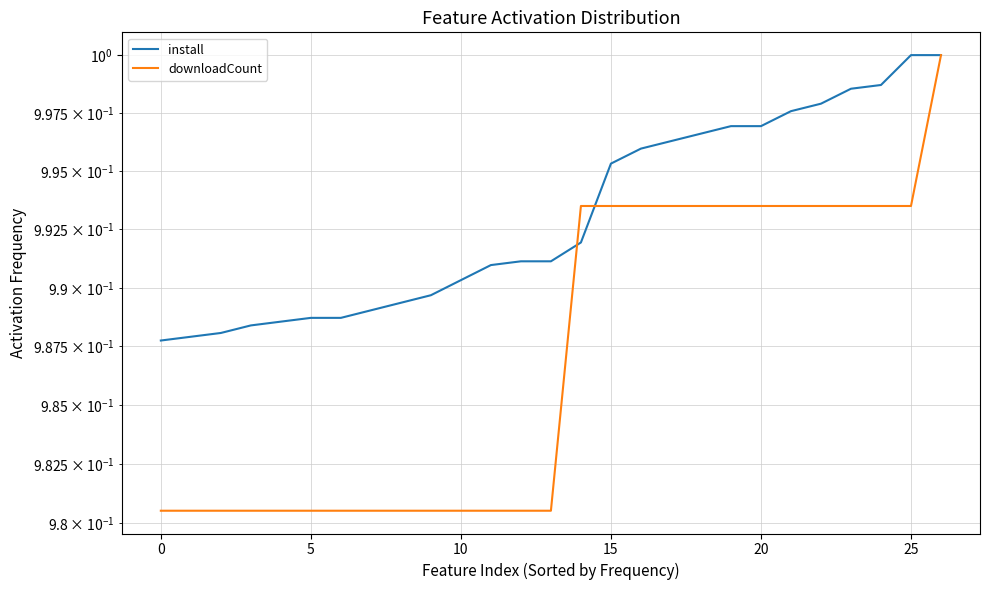

How many lines are shown in the chart?

2